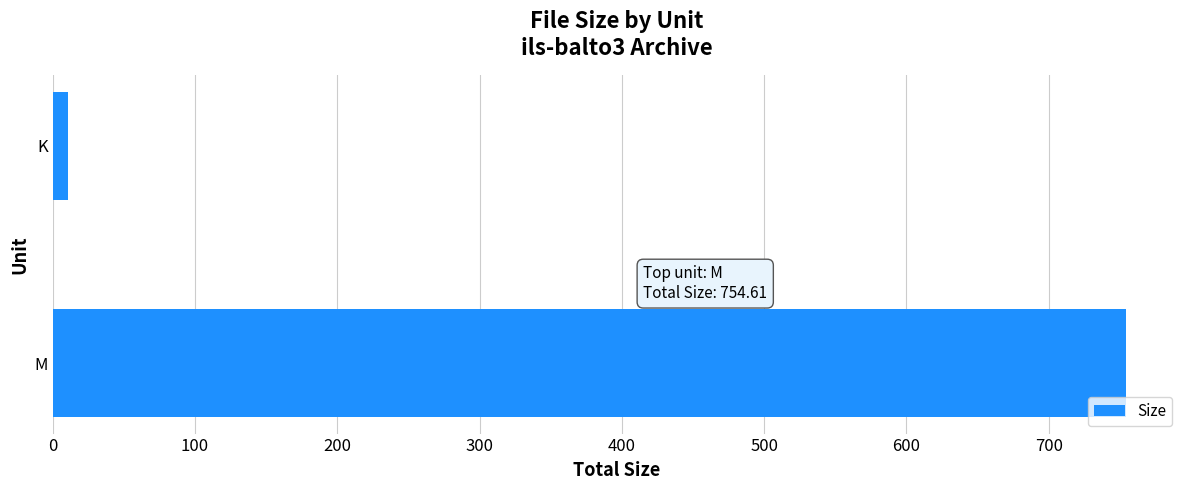

Where is the data nearest to the value 382?

K